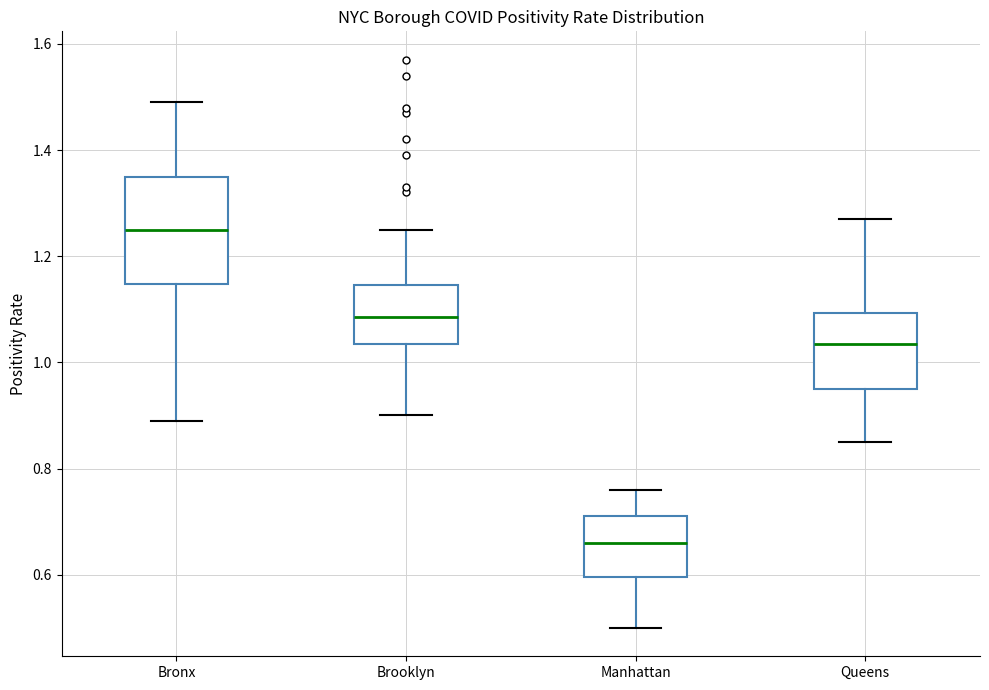

Reading left to right, transcribe this box plot: for each box, give where its median line is, the range the box spans, and where its two whiskers end, as read against the y-axis. The values are not printed on the chart, so give them approximately, as read against the axis.

Bronx: median 1.26, box 1.14 to 1.36, whiskers 0.90 to 1.50
Brooklyn: median 1.08, box 1.04 to 1.14, whiskers 0.90 to 1.26
Manhattan: median 0.66, box 0.60 to 0.72, whiskers 0.50 to 0.76
Queens: median 1.04, box 0.96 to 1.10, whiskers 0.86 to 1.28